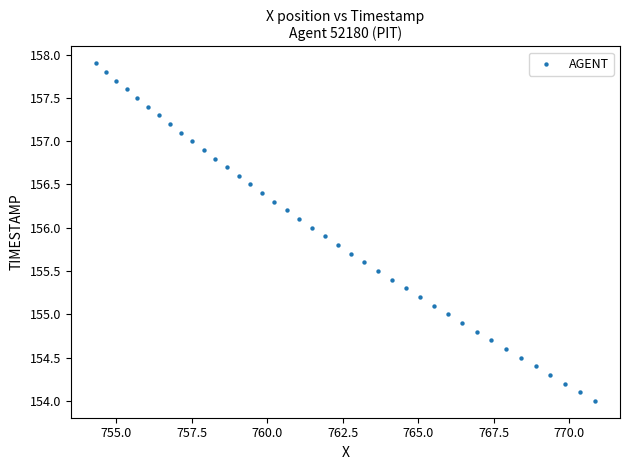

What is the range of Y values (max minus min)?

3.9